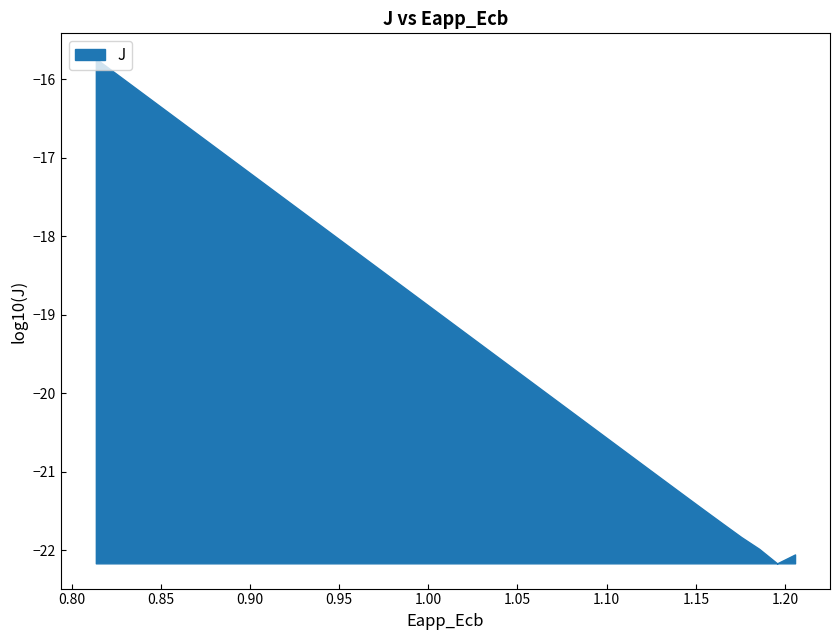

What is the greatest value displayed?

-15.7